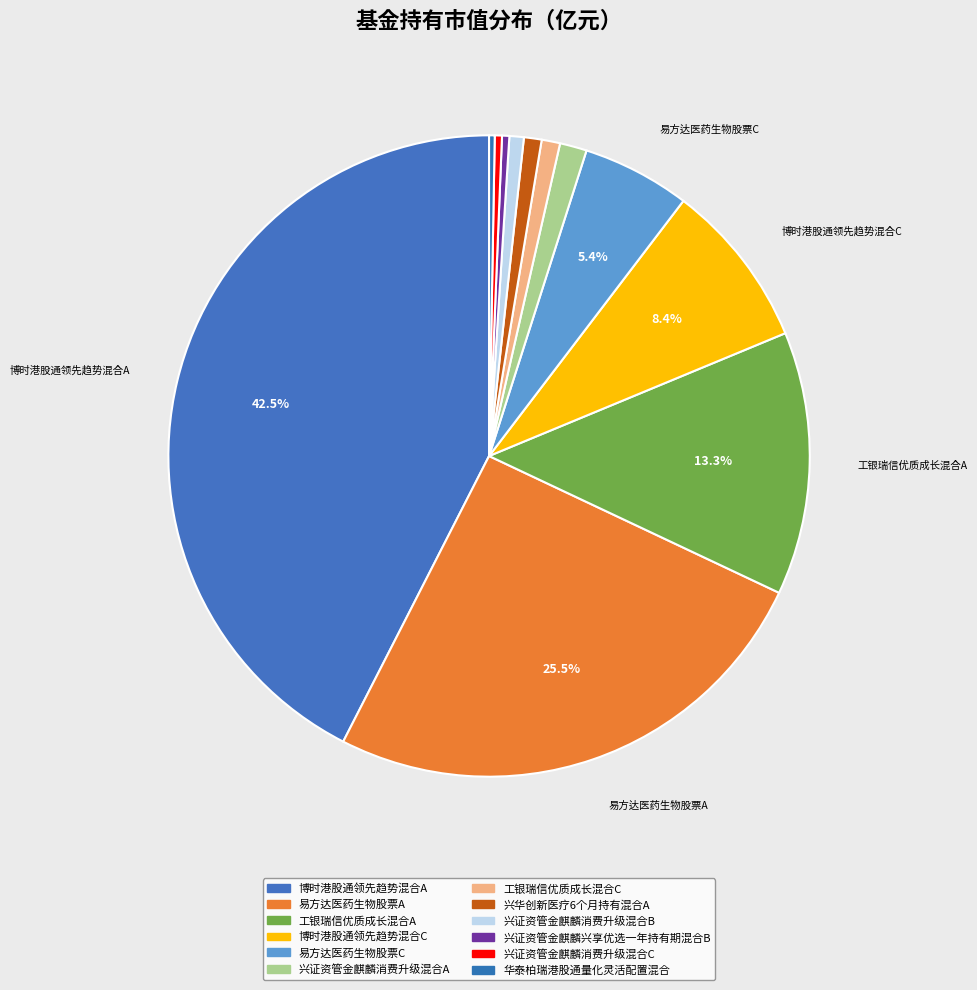

Between 兴华创新医疗6个月持有混合A and 华泰柏瑞港股通量化灵活配置混合, which is larger?

兴华创新医疗6个月持有混合A